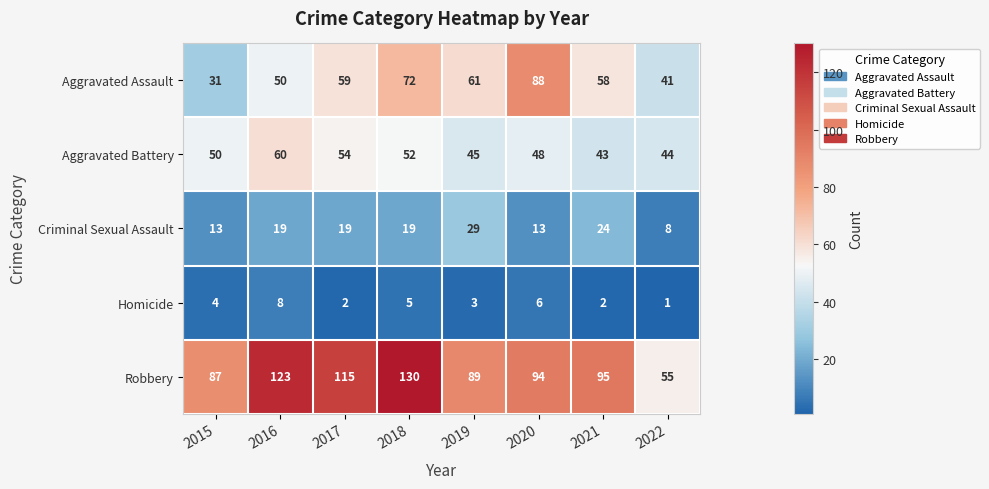

What is the sum of all Criminal Sexual Assault values?

144